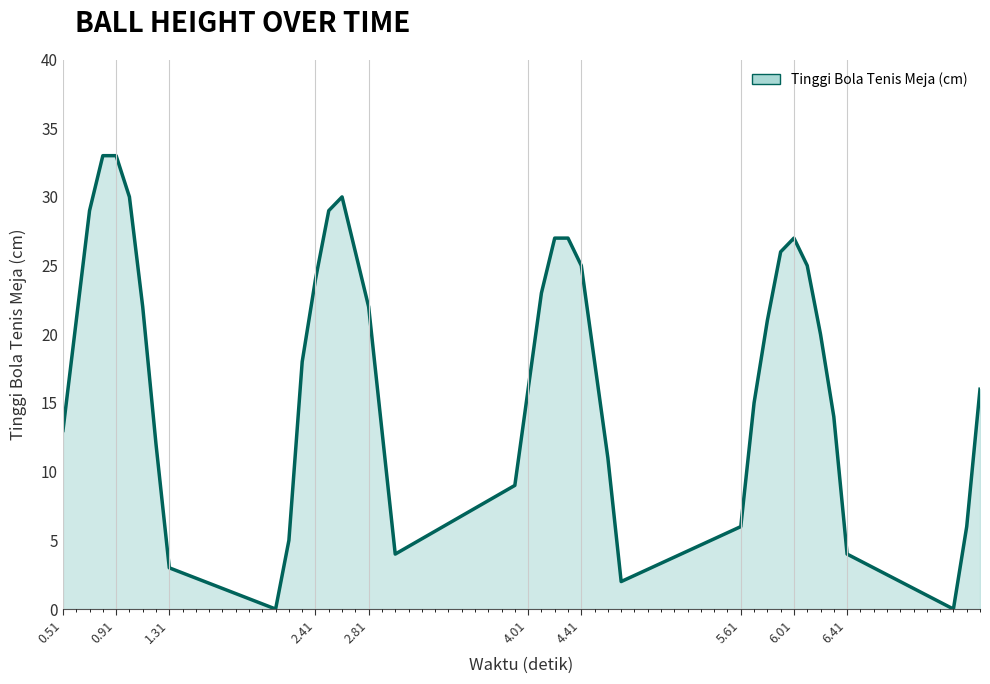

What is the difference between the maximum and minimum values?

33